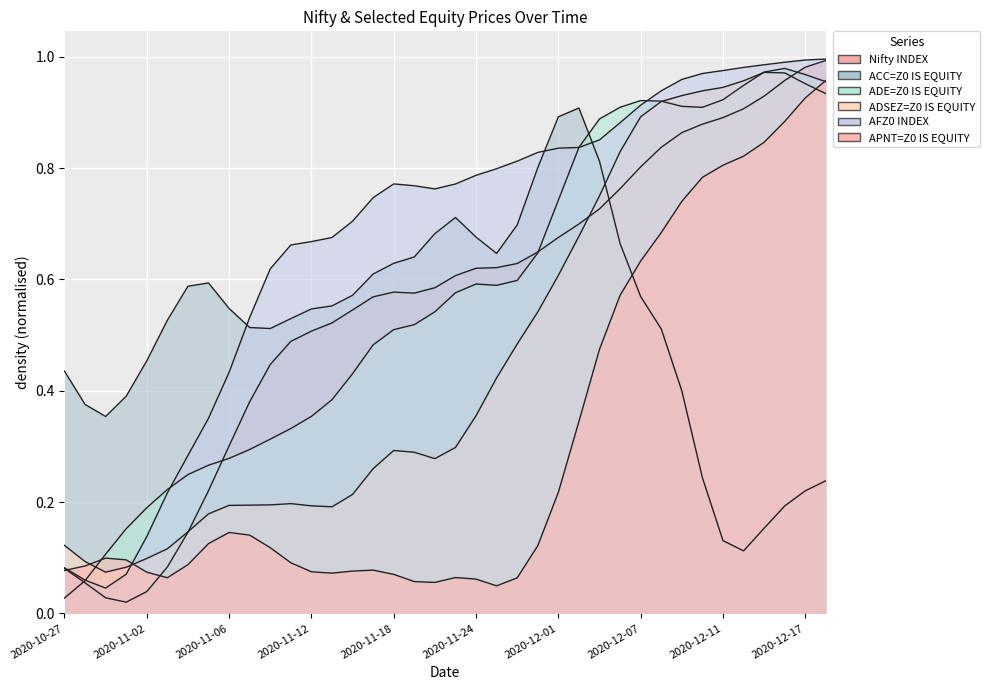

What is the highest value of the APNT=Z0 IS EQUITY series?

1.0